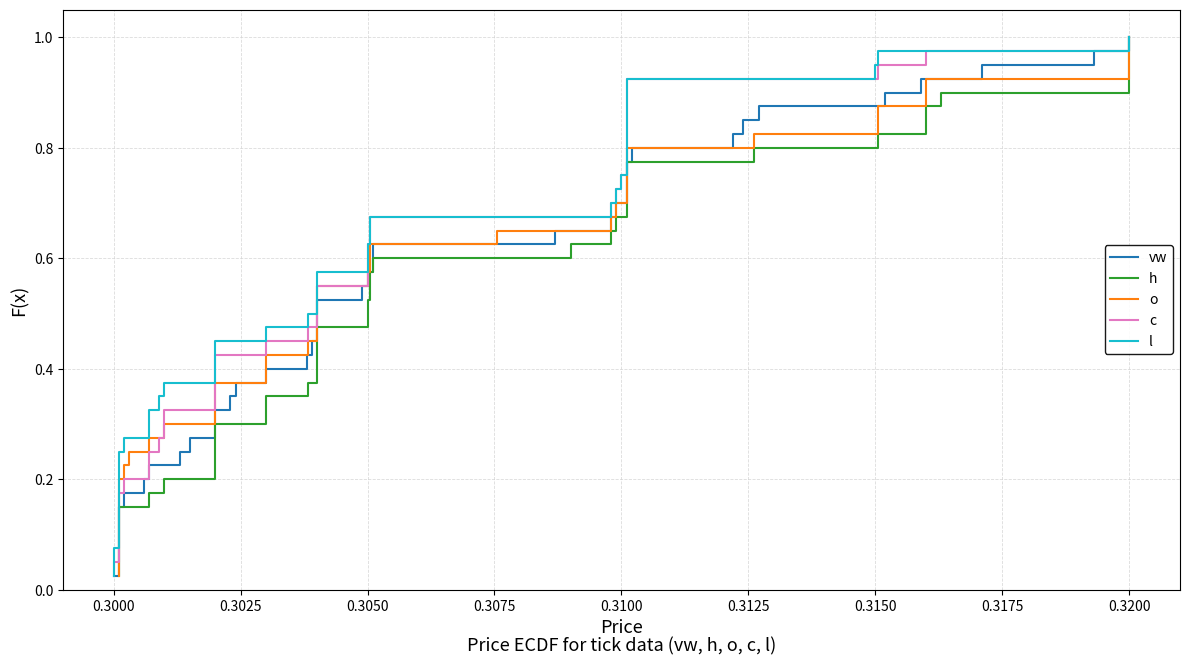

True or false: vw and h intersect in this chart.

False